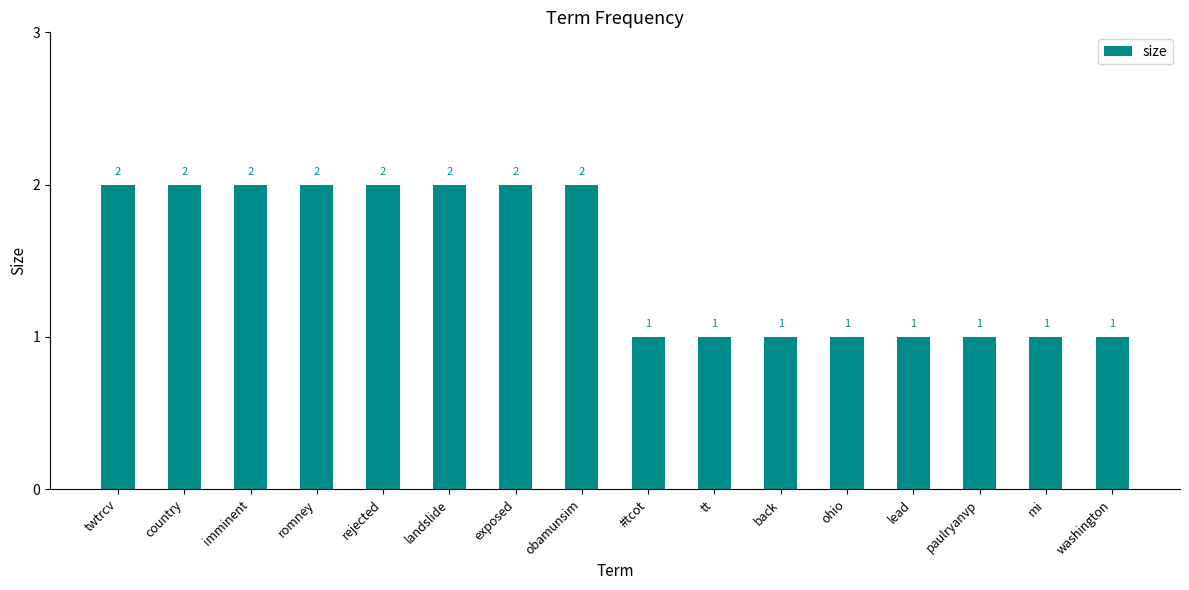

Which has a higher value, rejected or #tcot?

rejected